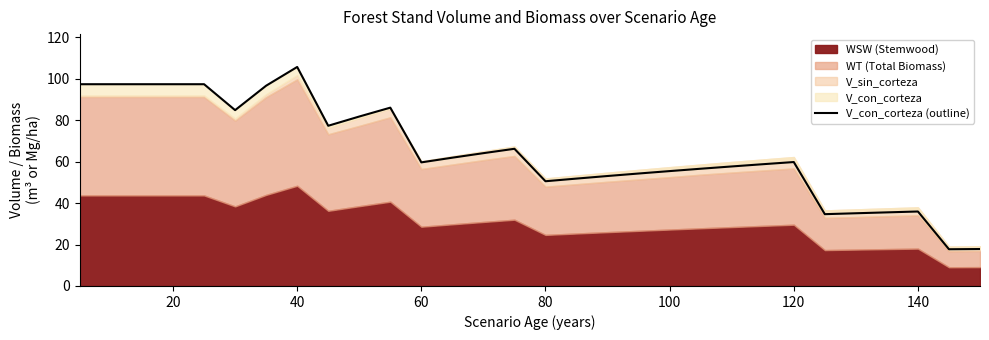

How many interior local peaks (higher than both neighbors) does the data have?

5